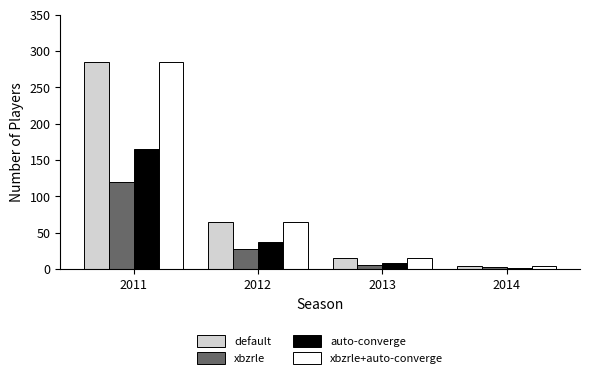

Is it true that auto-converge equals 9 at 2013?

True